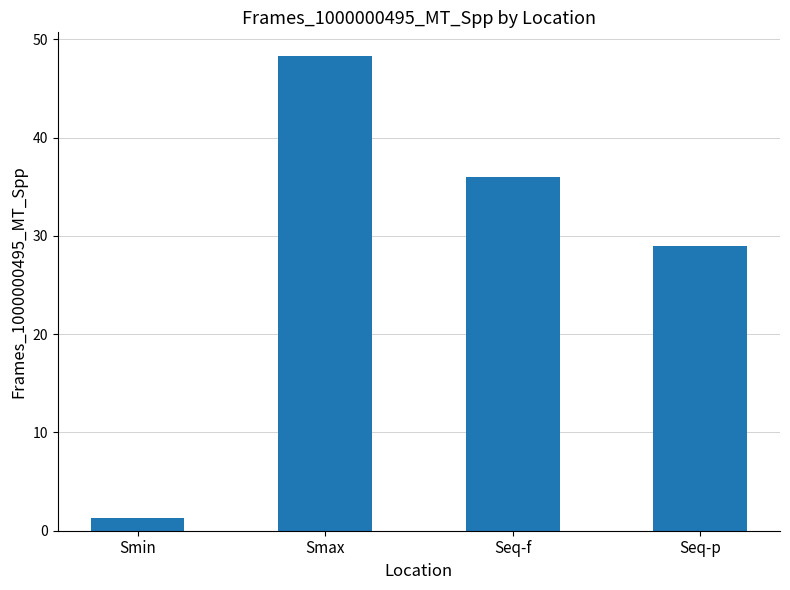

How many data points does each series have?

4